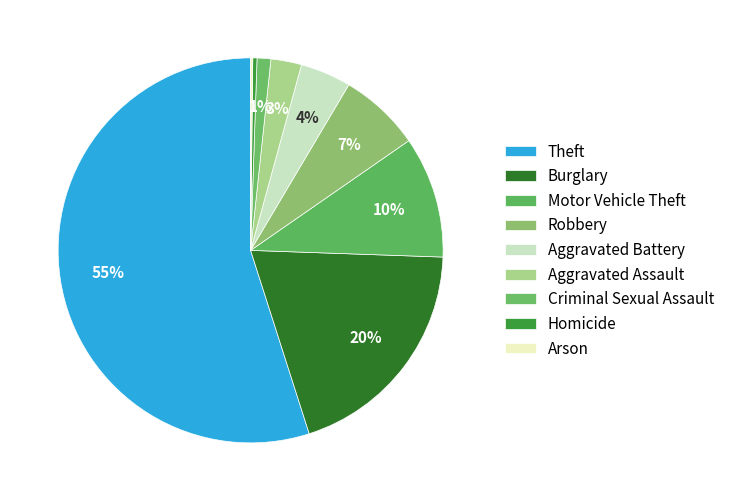

To the nearest percent, what is the difference between the largest and smallest slice percentages?

55%